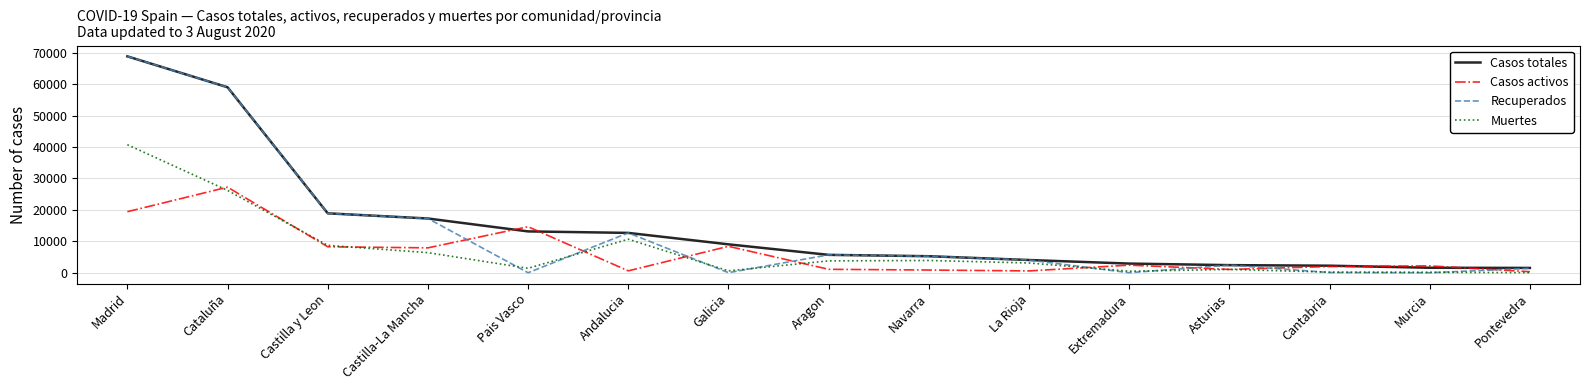

True or false: Recuperados has a value of 78636 at Cataluña.

False